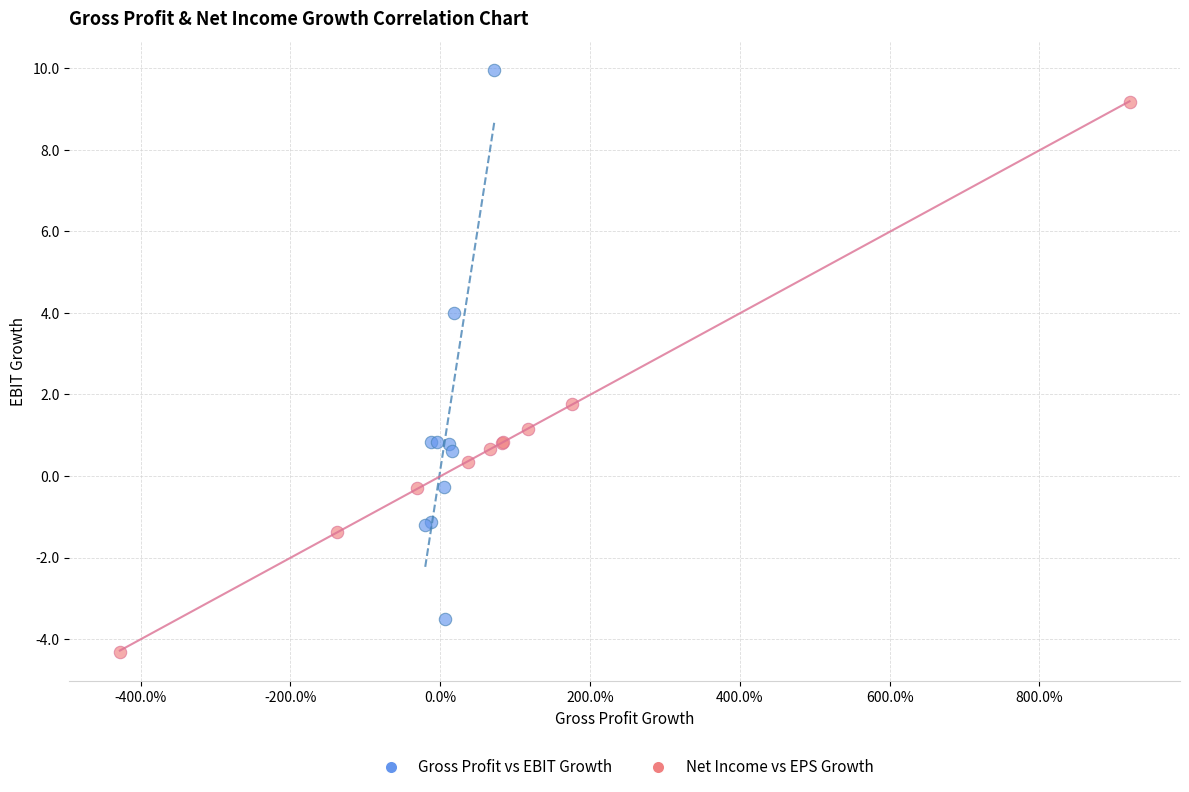

Which series contains the highest Y value?

Gross Profit vs EBIT Growth